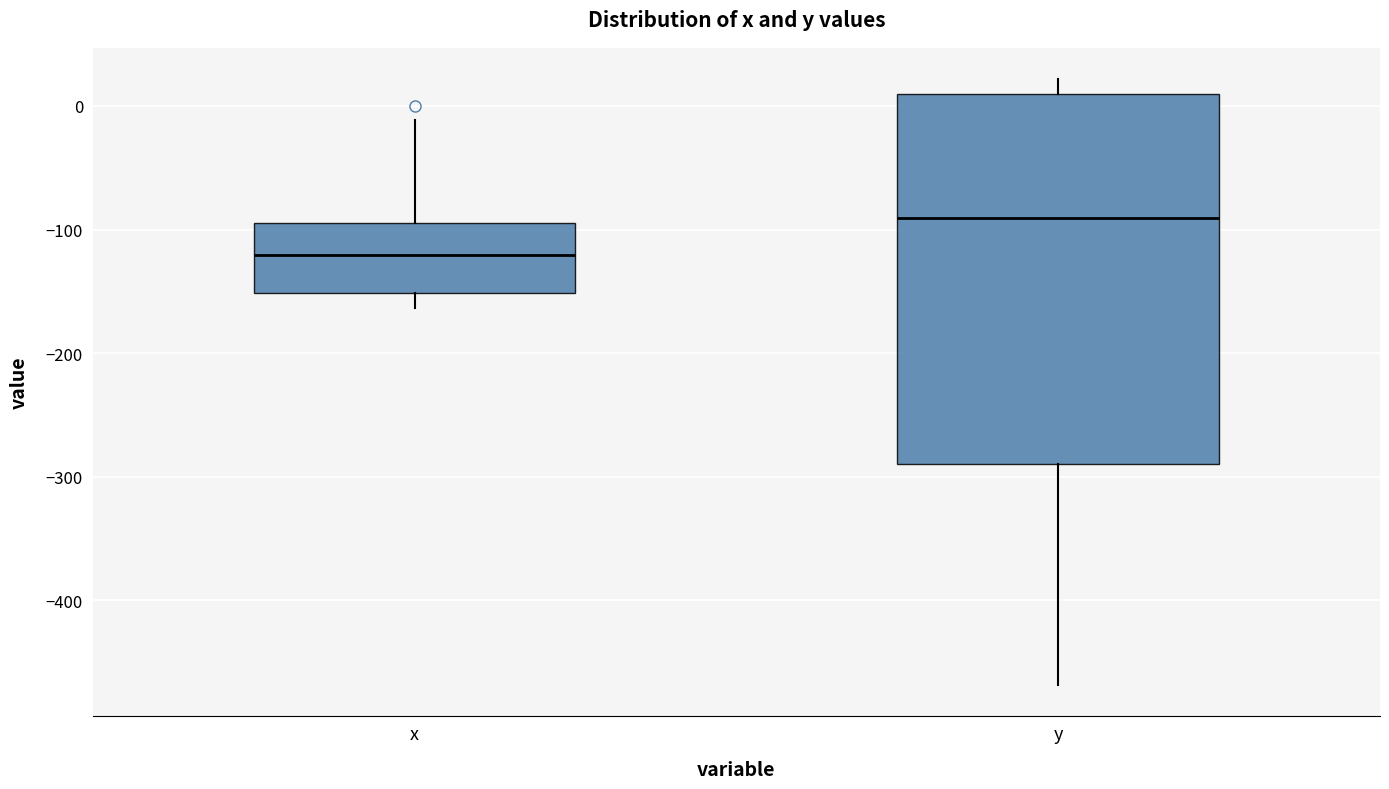

Which box is the tallest, from its lower edge to its upper edge?

y